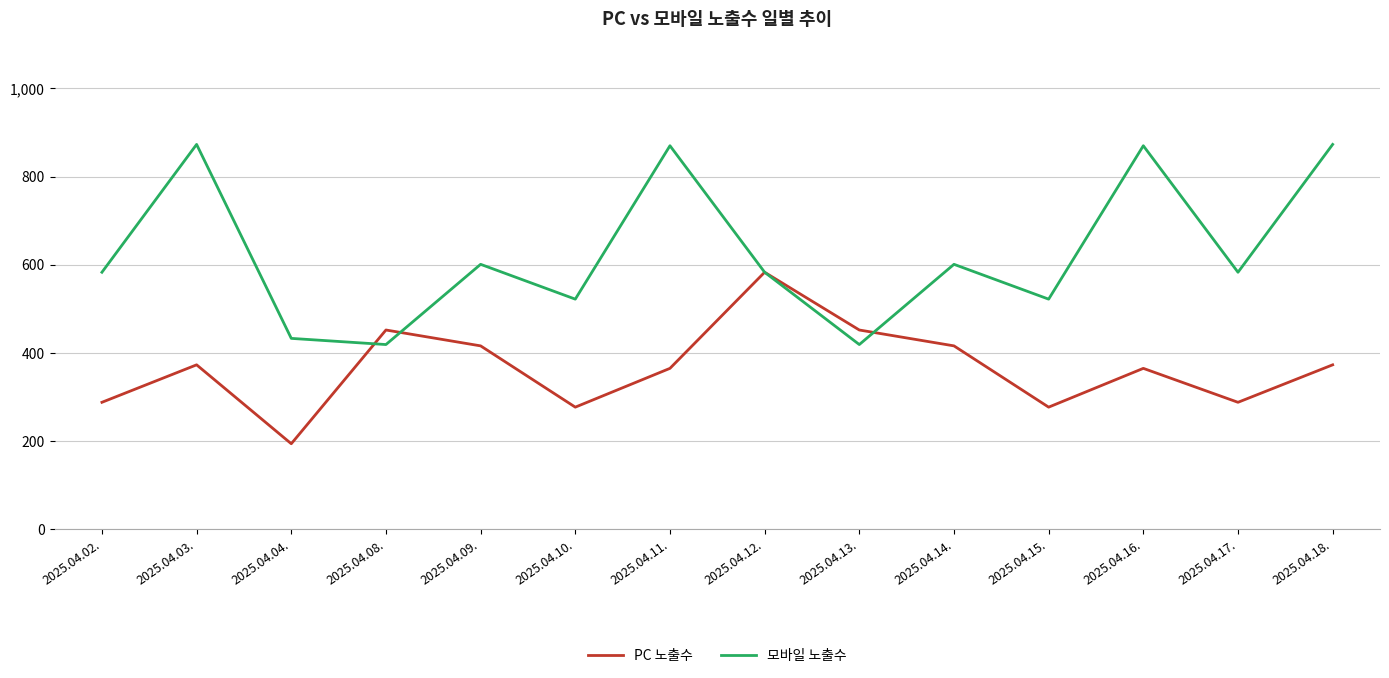

How many lines are shown in the chart?

2